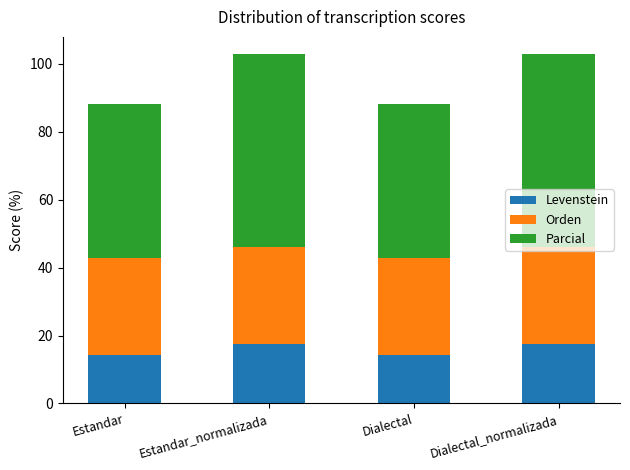

What is the highest value of the Levenstein series?

17.4